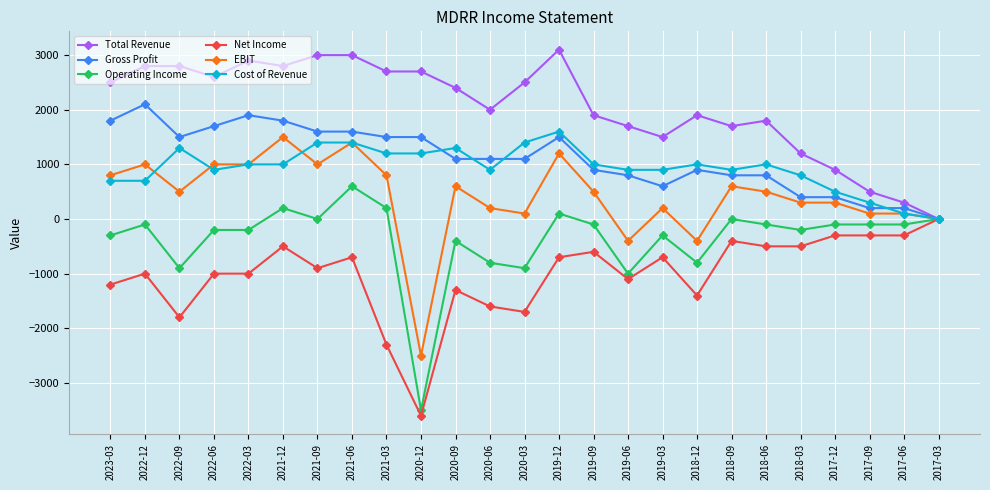

True or false: Total Revenue has more than 2 points higher than both neighbors.

True